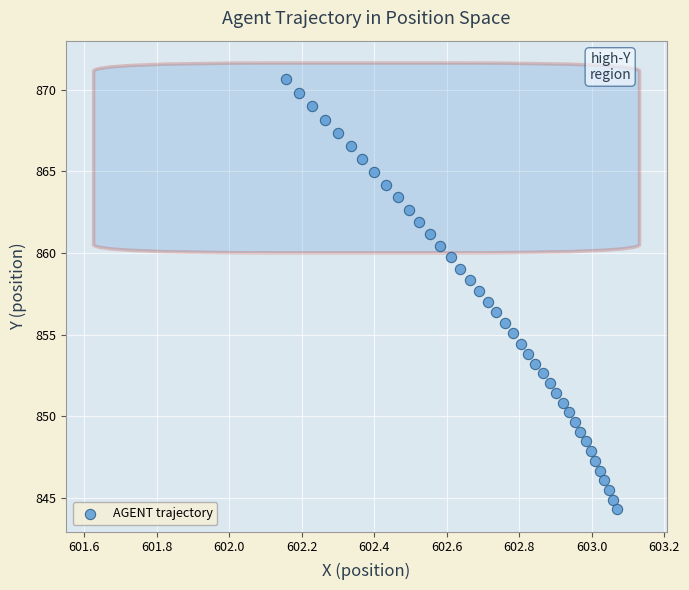

What is the range of X values (max minus min)?

0.9